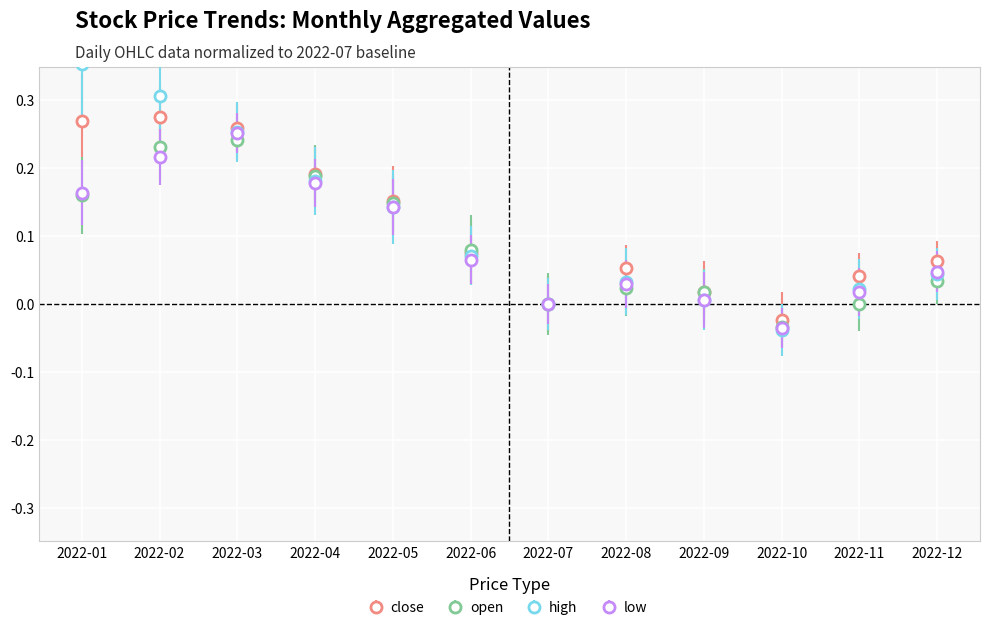

At which category is the sum across all series the highest?

2022-02